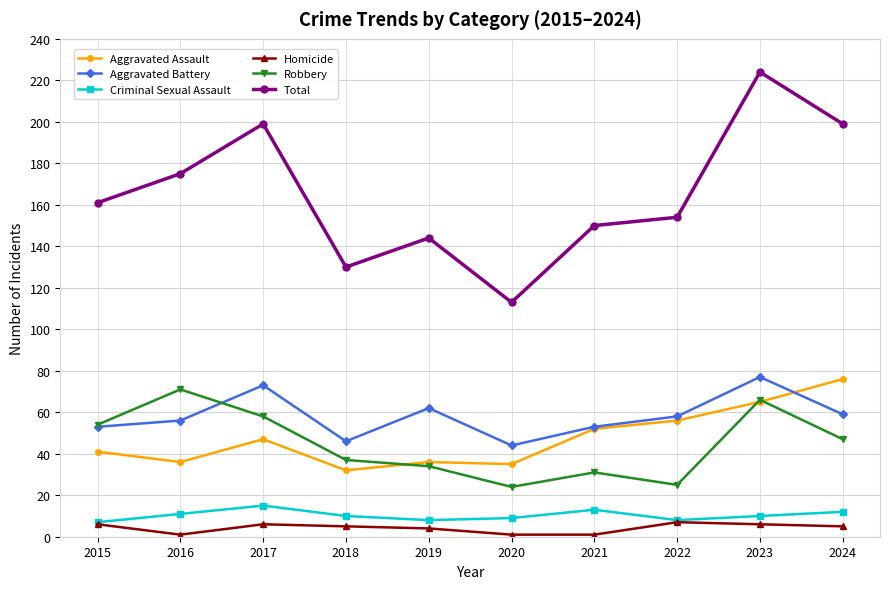

At 2016, list the series in order from largest to smallest.

Total, Robbery, Aggravated Battery, Aggravated Assault, Criminal Sexual Assault, Homicide